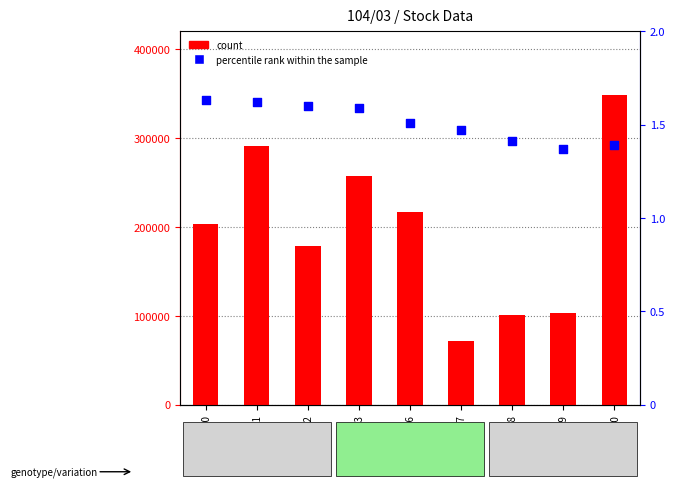

Is the value of percentile rank within the sample at 104/03/11 greater than the value of count at 104/03/19?

No